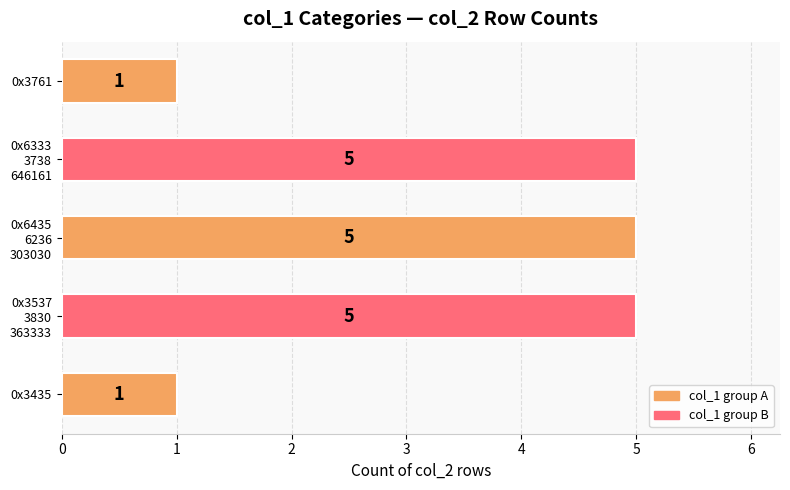

What is the maximum value shown in the chart?

5